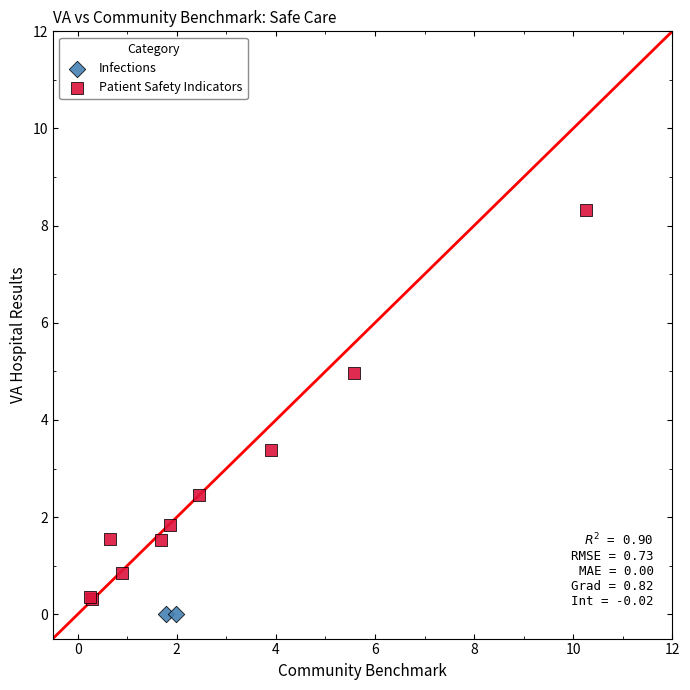

What are all the series names shown in the legend?

Infections, Patient Safety Indicators